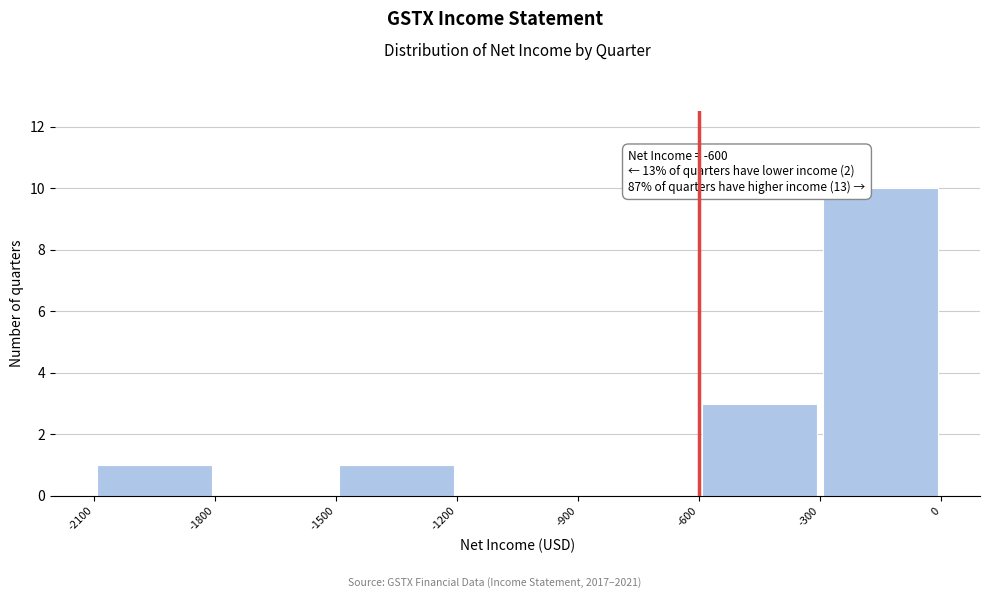

Over which range of the x-axis is the bar tallest?

-300 to 0